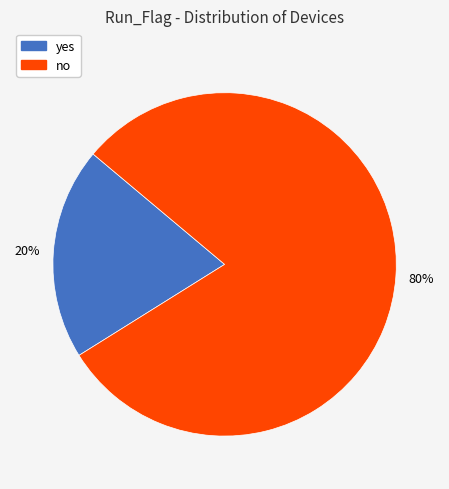

Count the number of slices in the pie.

2